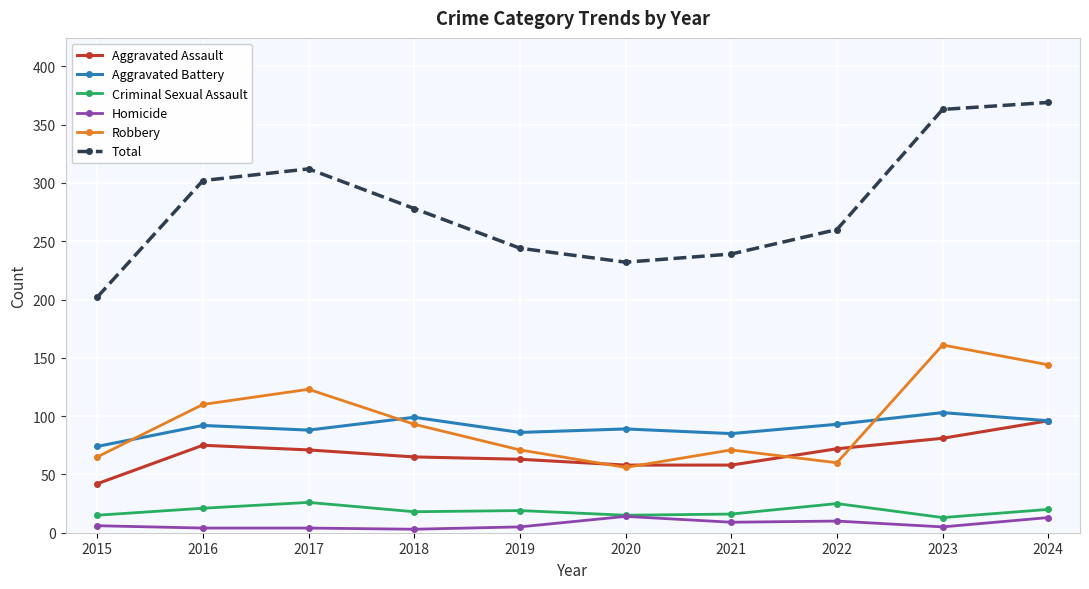

What is the minimum value for Total?

202